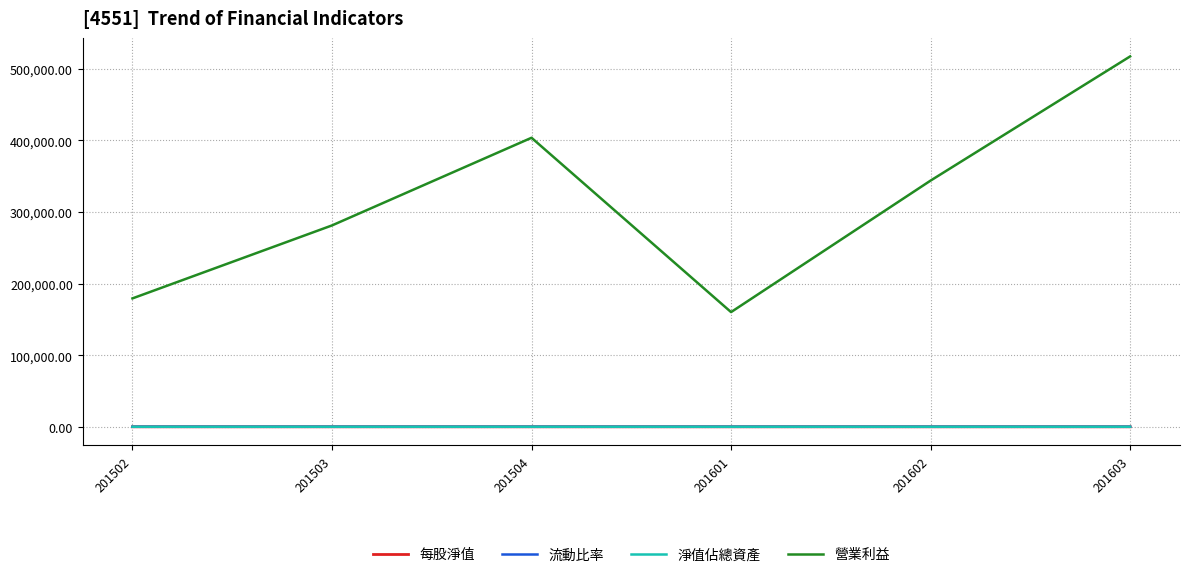

At how many categories does at least one series exceed 514734?

1